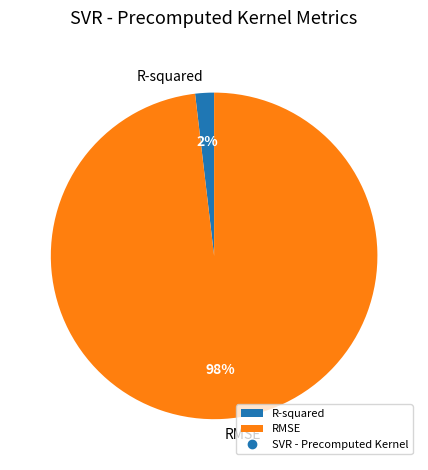

Between RMSE and R-squared, which is larger?

RMSE